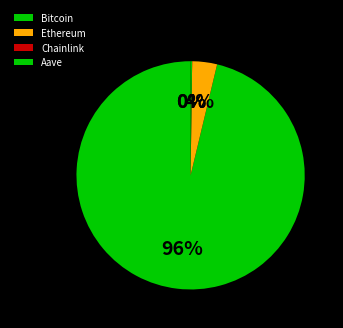

Is it true that Chainlink is 0% of the pie?

True